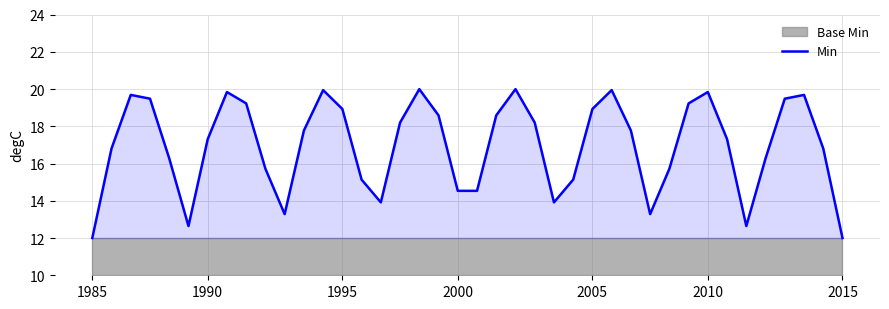

How many categories are shown in the chart?

40